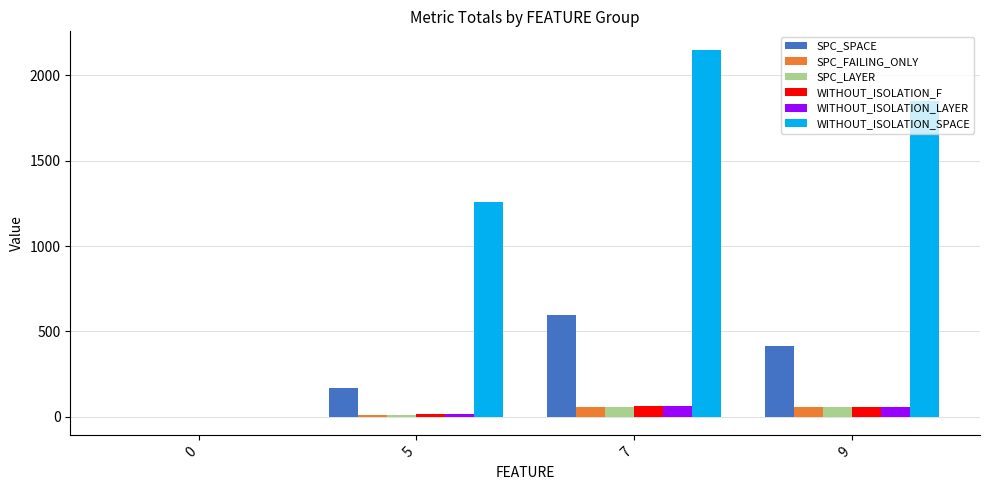

Which series changed the most between 5 and 7?

WITHOUT_ISOLATION_SPACE